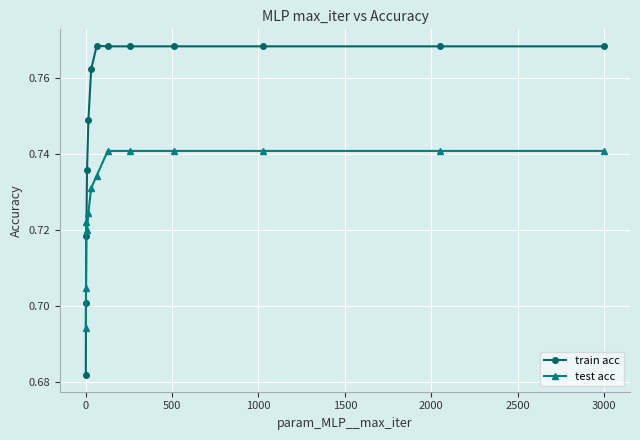

List the series in order of their overall mean, lowest first.

test acc, train acc